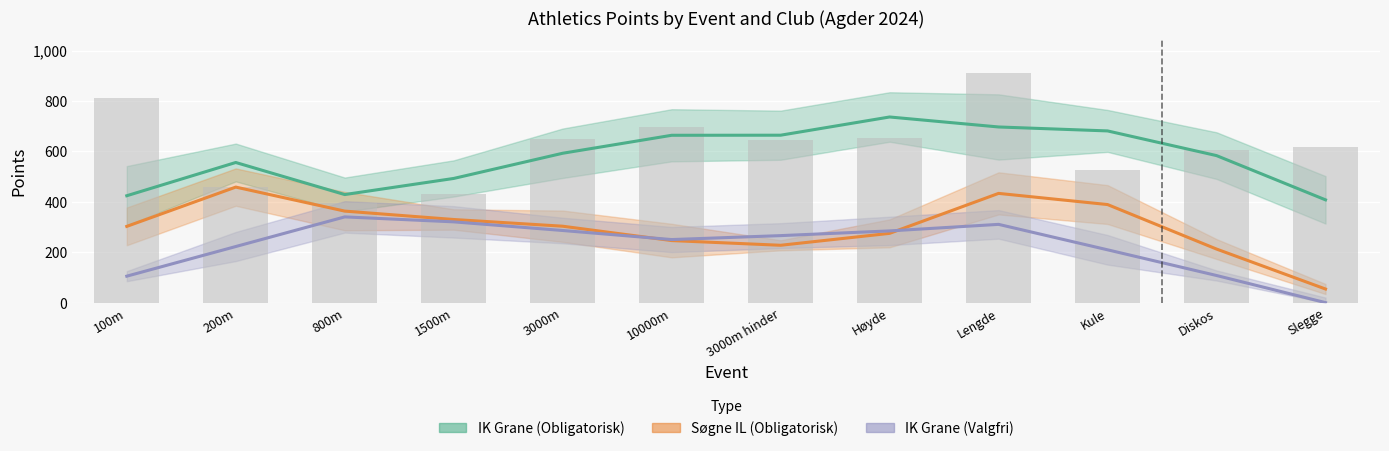

The IK Grane (Obligatorisk) series shows 802 at Kule. True or false?

False